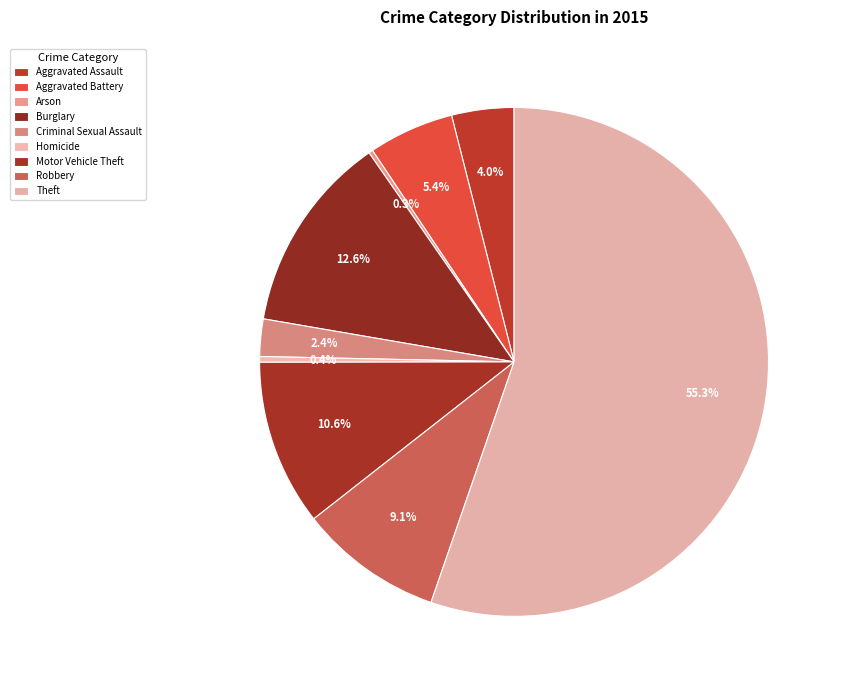

What is the smallest slice in the pie chart?

Arson